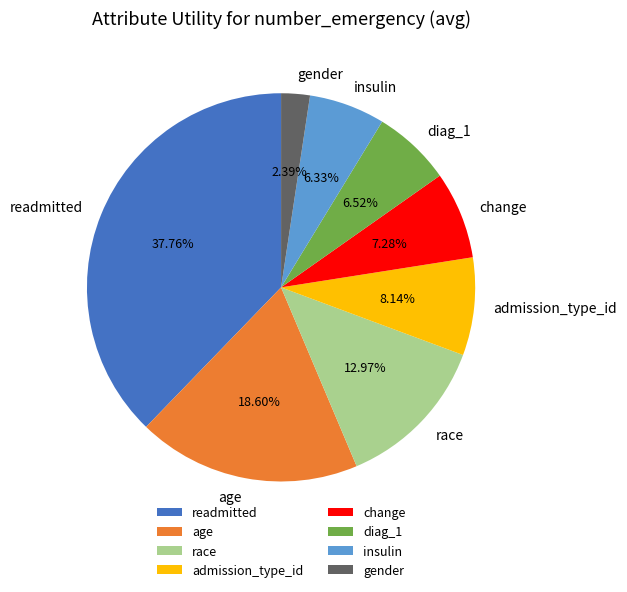

Is it true that race is 21% of the pie?

False